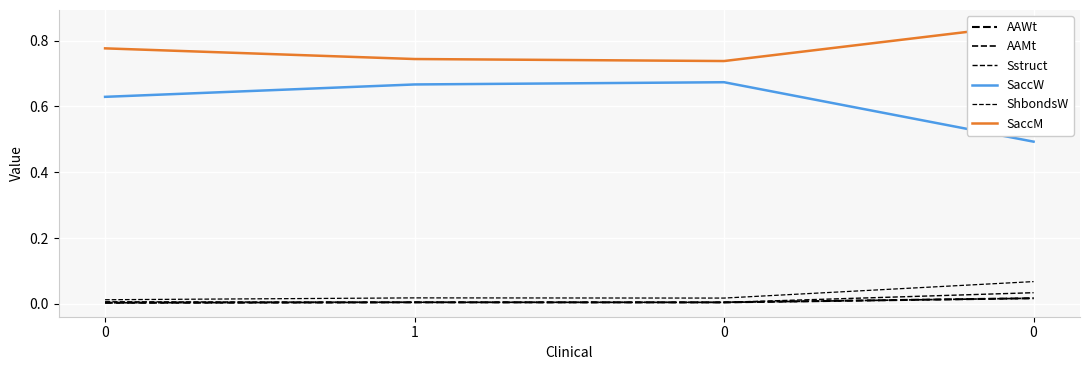

Between 1 and 0, which is larger?

1